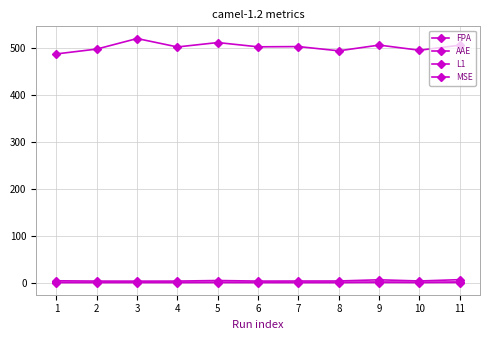

Reading left to right, what are all the values shown in this chart?

FPA: 1=0.6	2=0.6	3=0.6	4=0.6	5=0.6	6=0.6	7=0.6	8=0.6	9=0.6	10=0.6	11=0.6
AAE: 1=0.9	2=1.0	3=1.0	4=1.0	5=1.2	6=1.0	7=0.9	8=0.9	9=1.7	10=0.9	11=1.8
L1: 1=486.8	2=497.1	3=519.5	4=501.6	5=511.0	6=501.9	7=502.4	8=493.4	9=505.6	10=494.6	11=505.4
MSE: 1=4.3	2=3.7	3=3.6	4=3.6	5=4.8	6=3.6	7=3.8	8=3.8	9=6.4	10=3.8	11=6.7